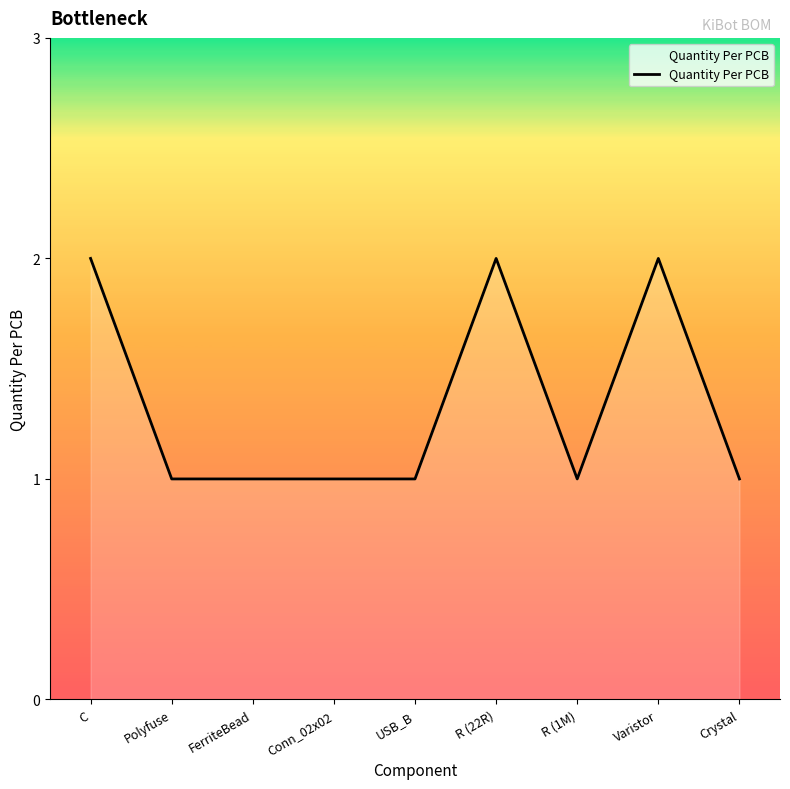

The value at Crystal is 1. True or false?

True